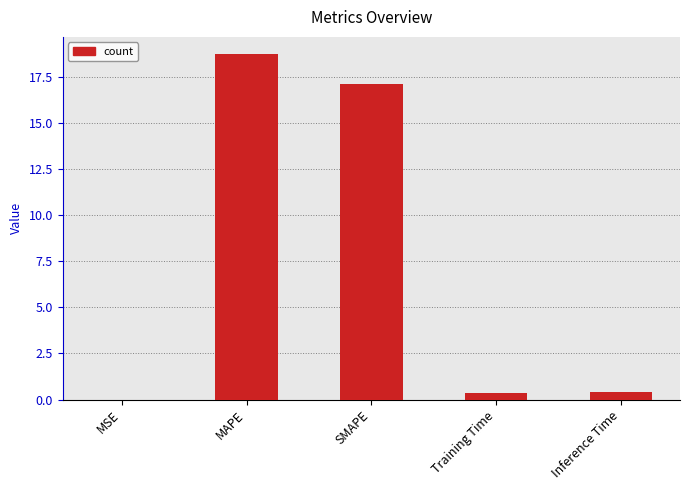

The chart shows a value of 27.7 at MAPE. True or false?

False